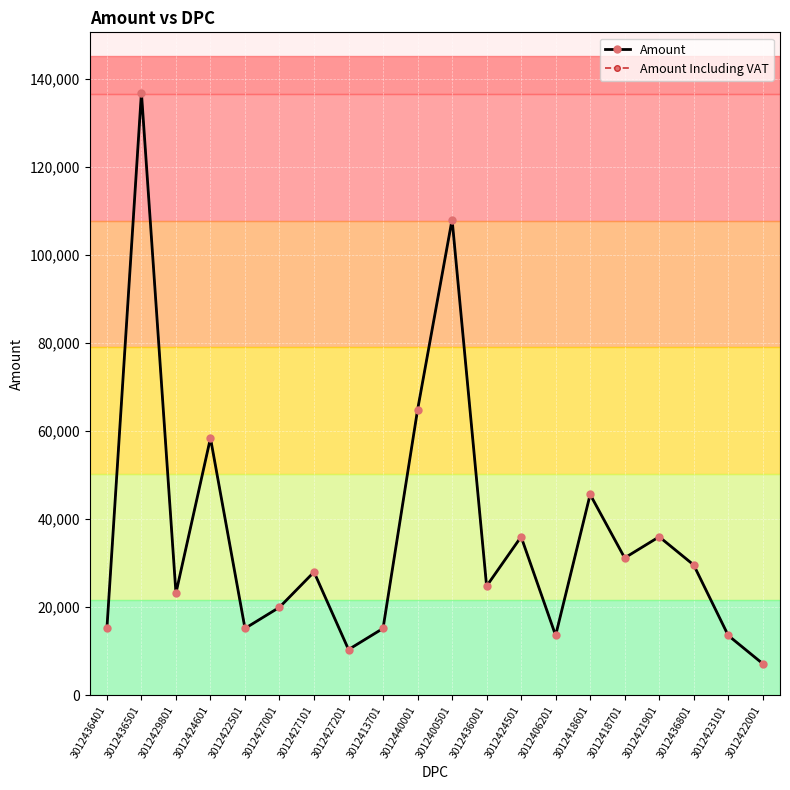

True or false: Amount has a value of 43139 at 3012436501.

False